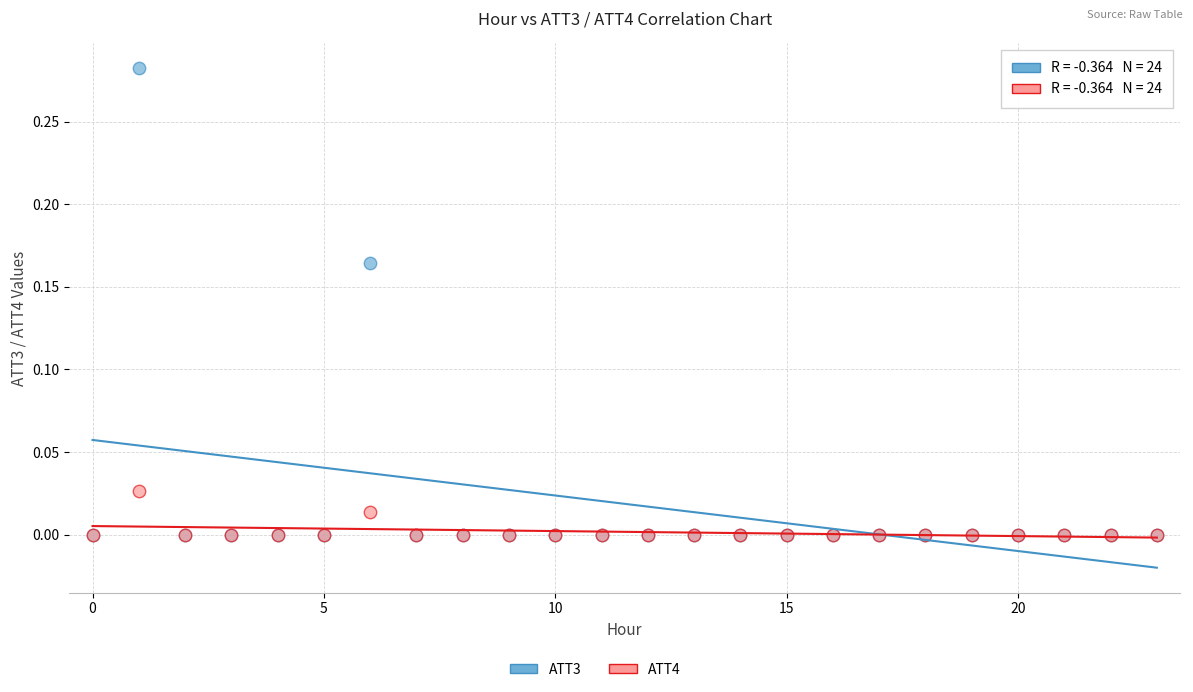

Which series has the widest spread of Y values?

ATT3